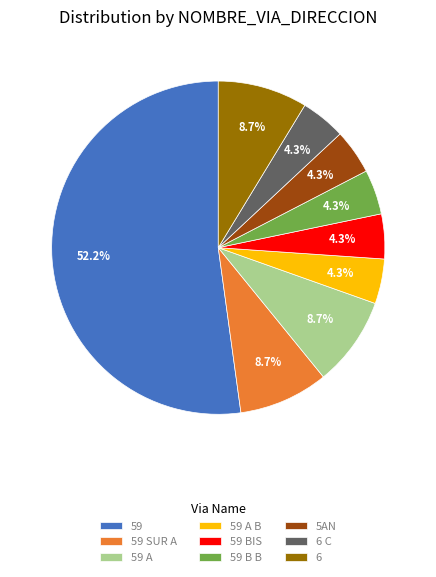

Do 59 A and 59 together represent more than half of the pie?

Yes